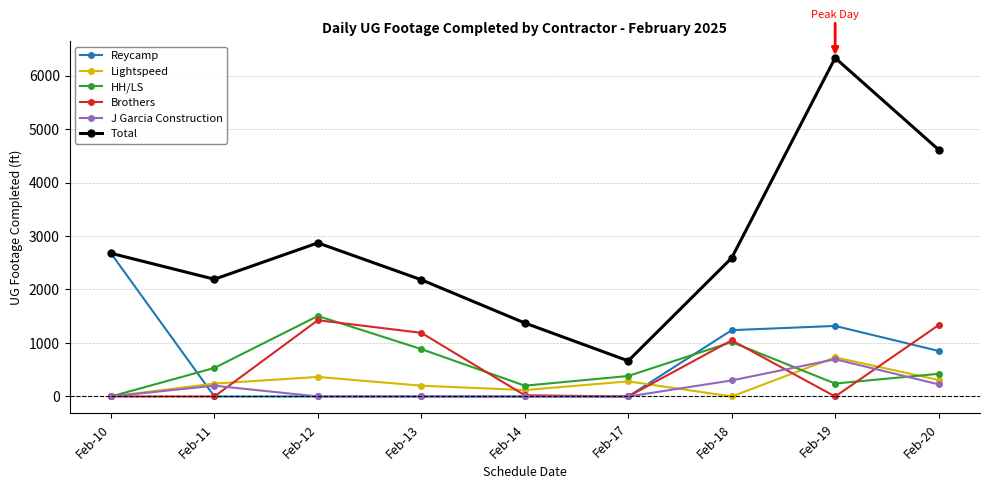

True or false: Total and J Garcia Construction cross at least once.

False